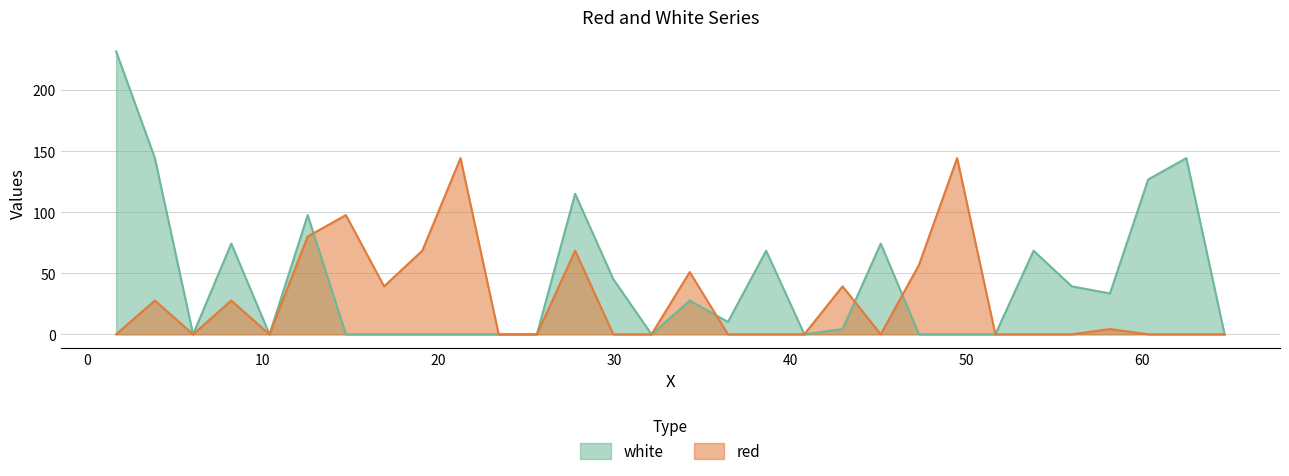

How many intersections are there between white and red?

4